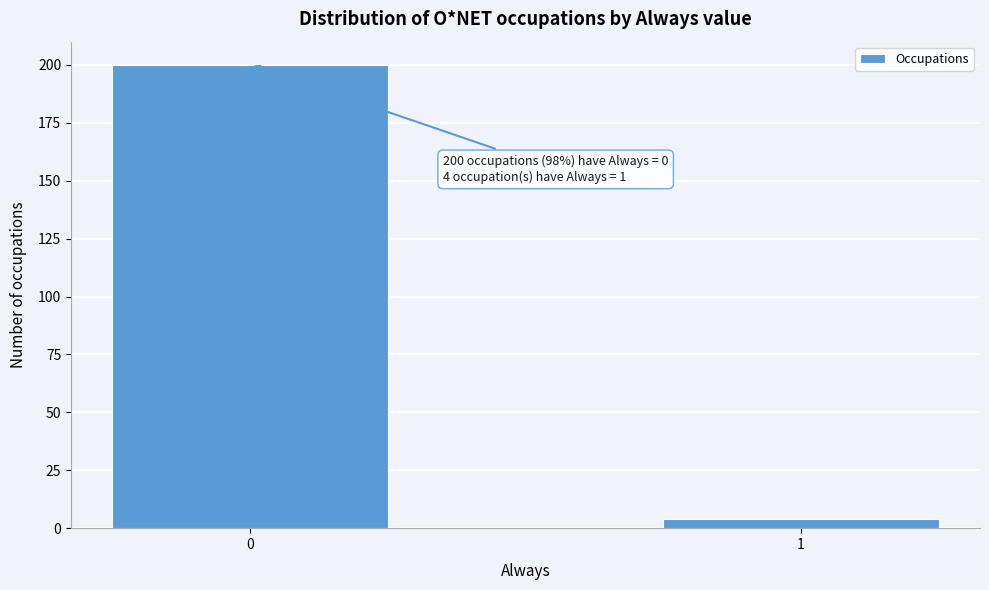

Reading right to left, extract all data points from this chart.

4	200